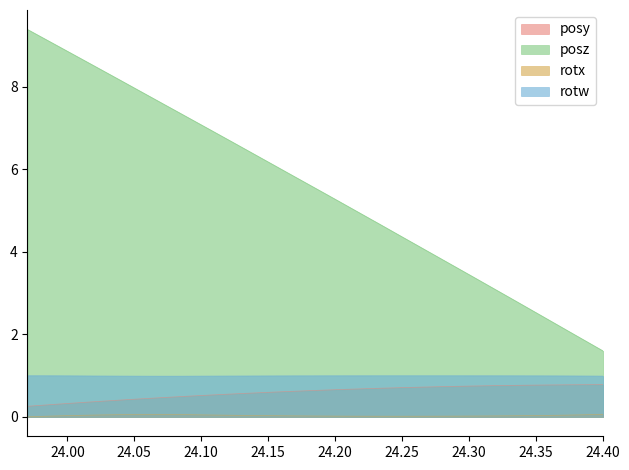

What is the difference between the highest and lowest values at 24.28979?

3.6